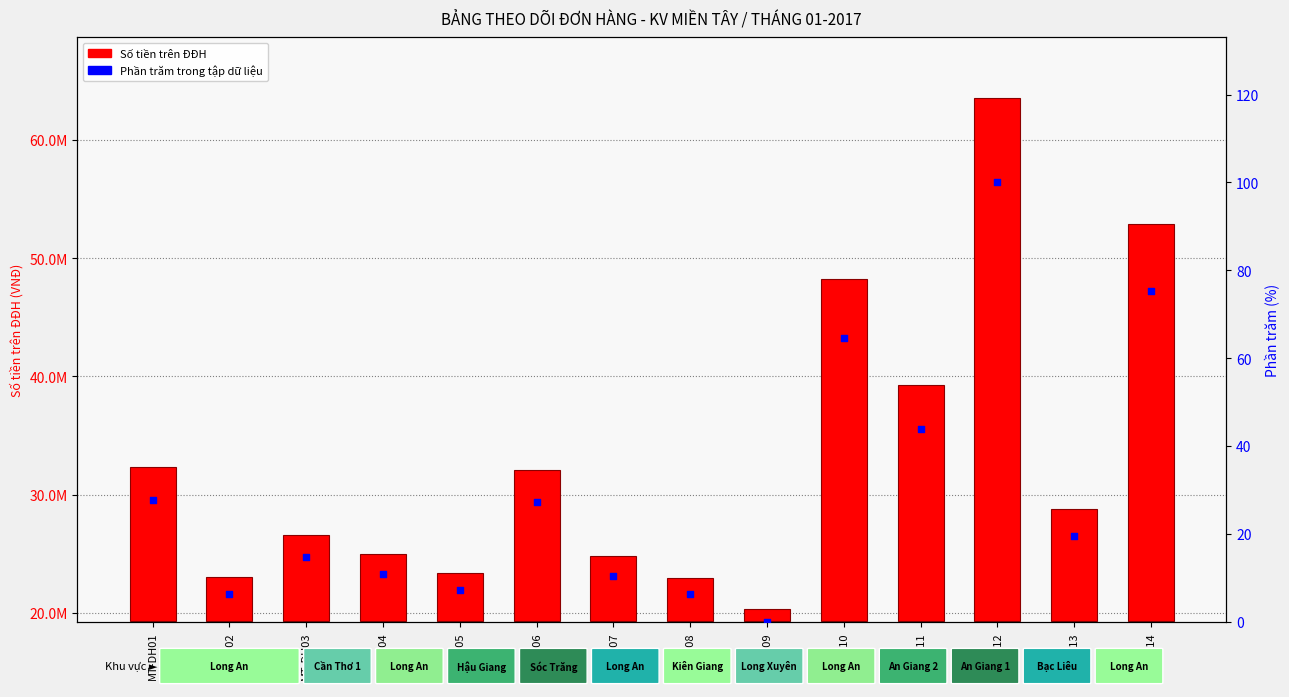

Which series reaches the maximum Y coordinate?

Số tiền trên ĐĐH